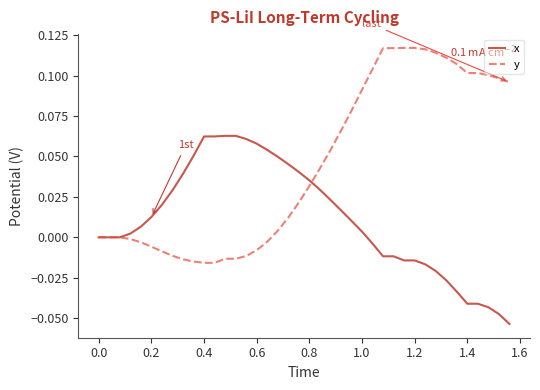

Rank the series by their average value, from lowest to highest.

x, y